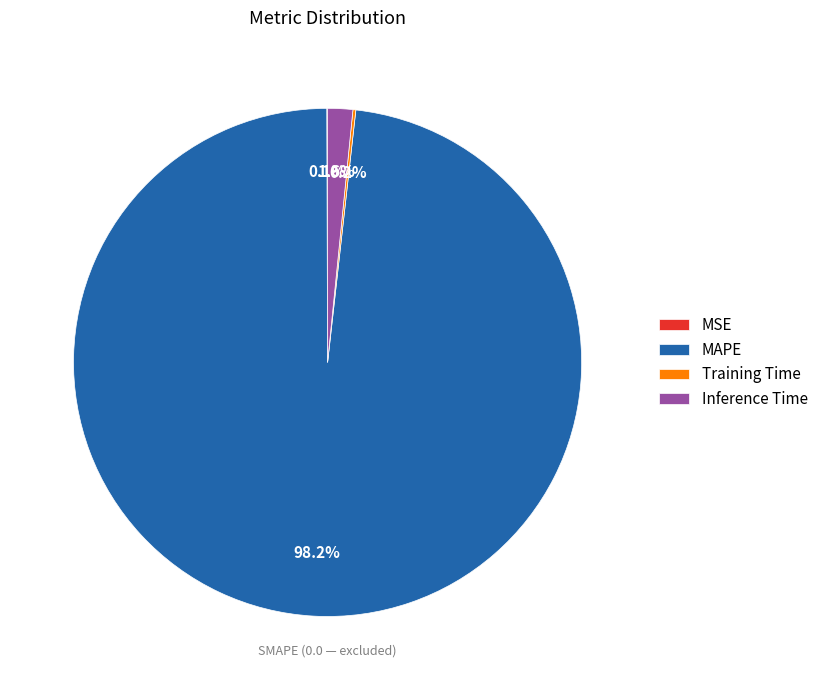

Which slice is the largest?

MAPE